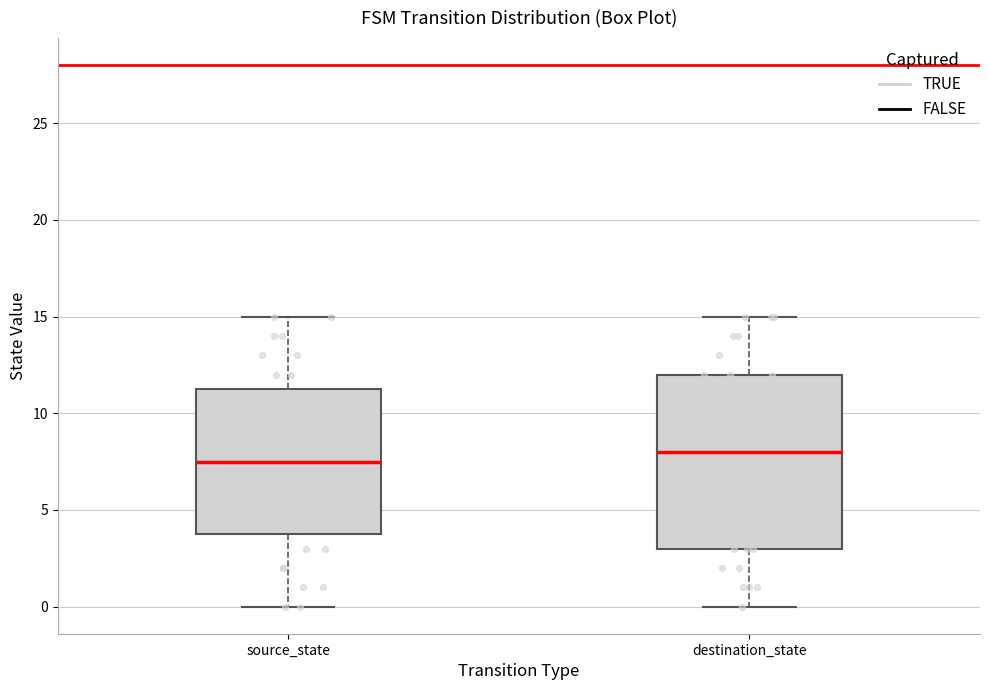

Which box's median line is the lowest?

source_state